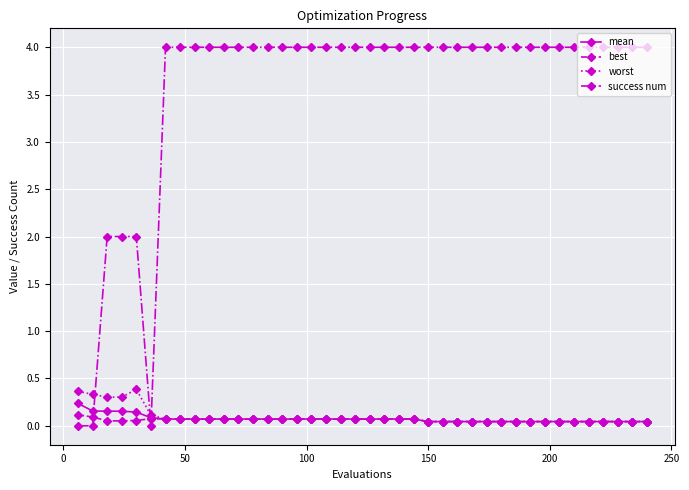

Which series has the largest total across all categories?

success num